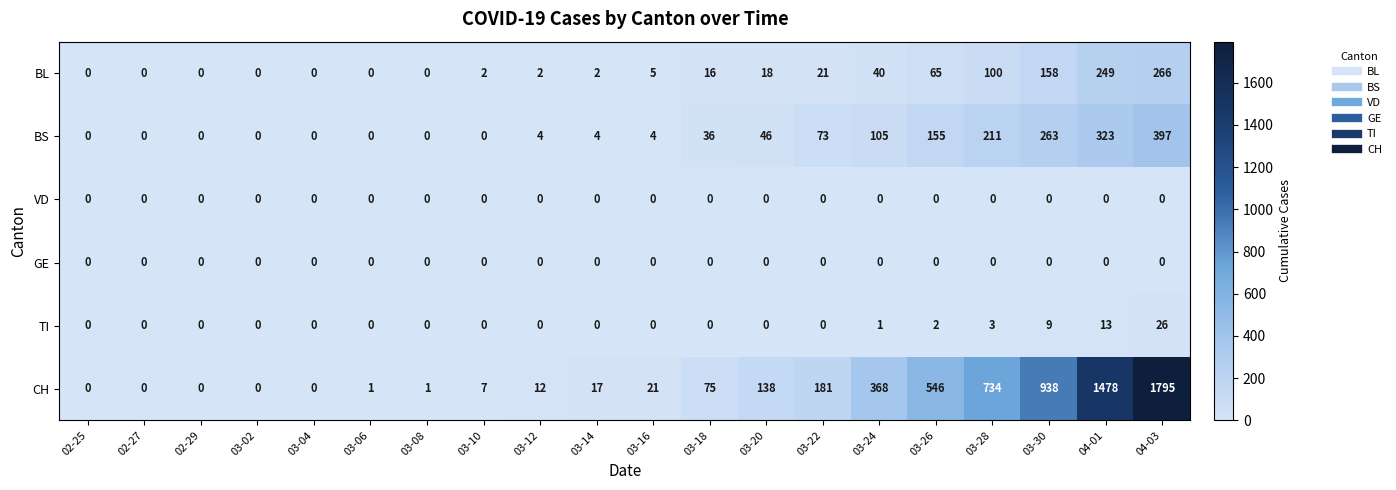

At which label is BS closest to 198?

03-28